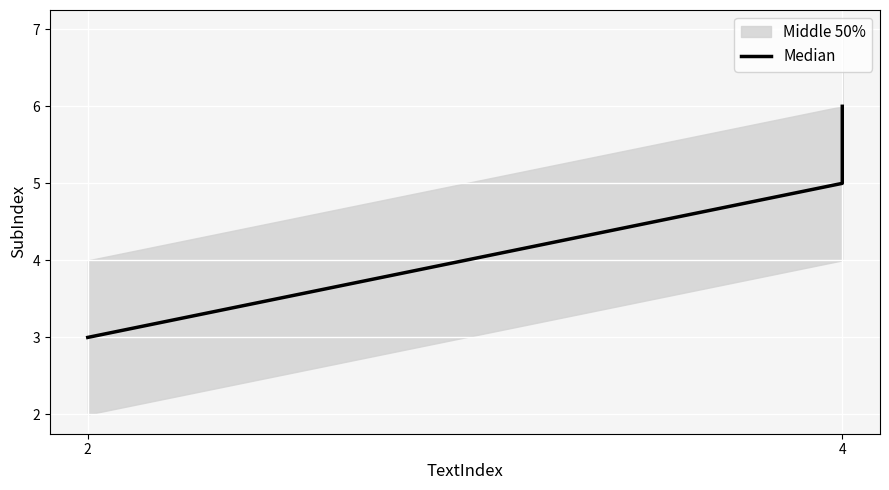

How many values are below 5?

1